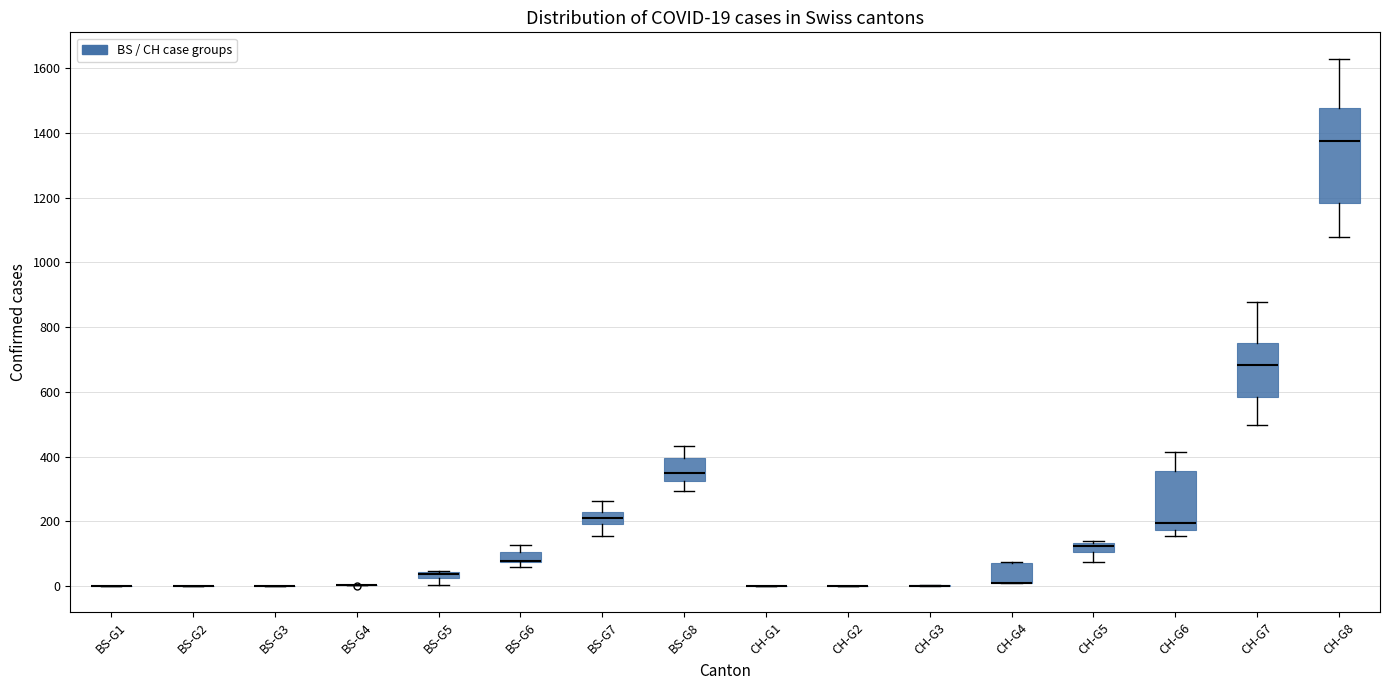

Comparing the boxes themselves (not the whiskers), which one is the tallest?

CH-G8